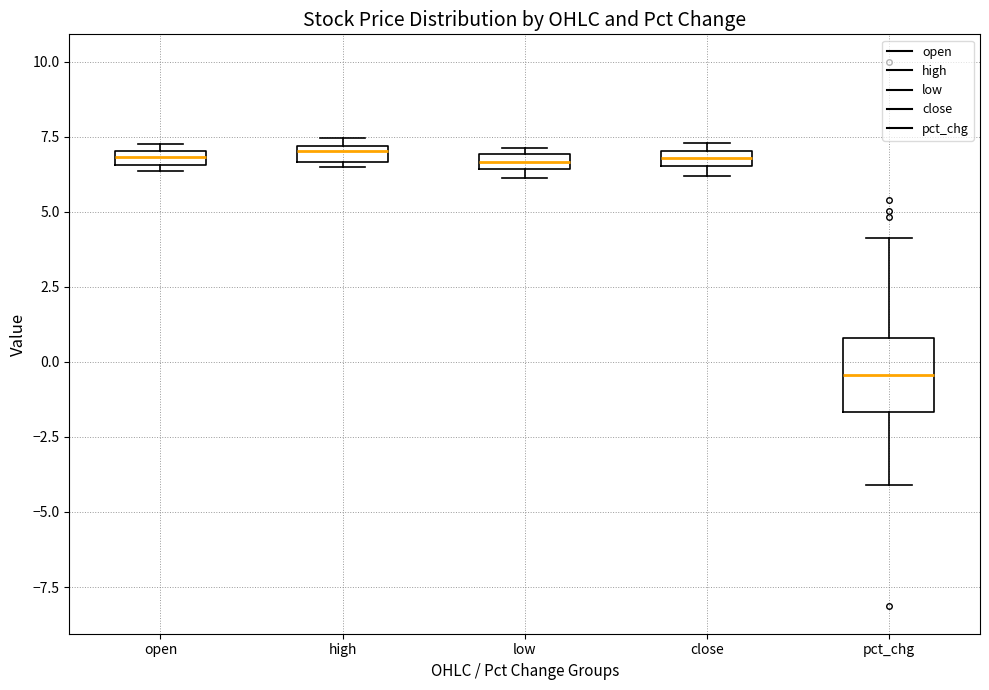

Which box is the tallest, from its lower edge to its upper edge?

pct_chg